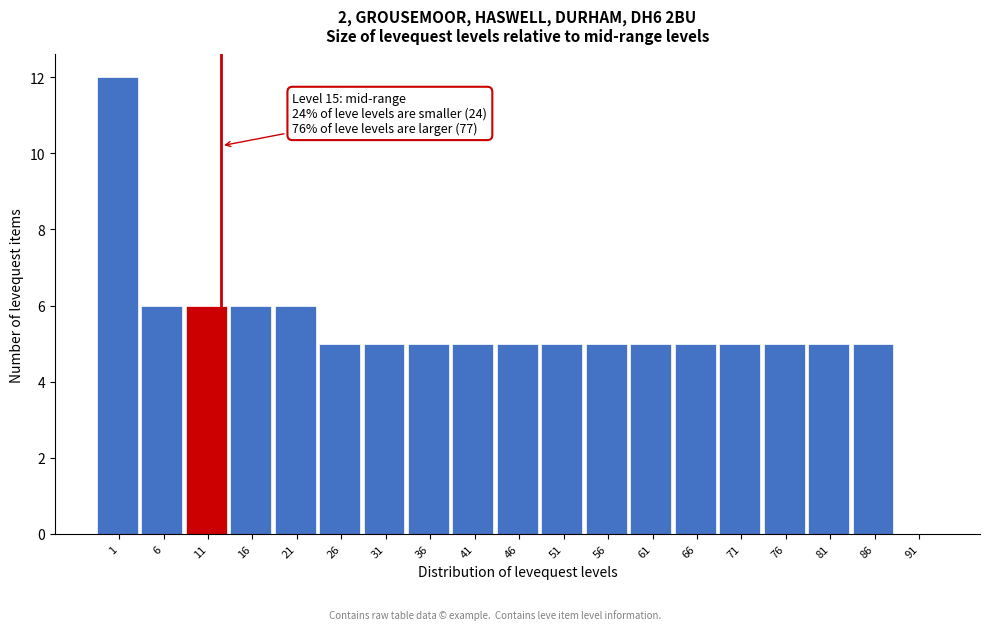

Reading left to right, extract all data points from this chart.

1=12	6=6	11=6	16=6	21=6	26=5	31=5	36=5	41=5	46=5	51=5	56=5	61=5	66=5	71=5	76=5	81=5	86=5	91=0